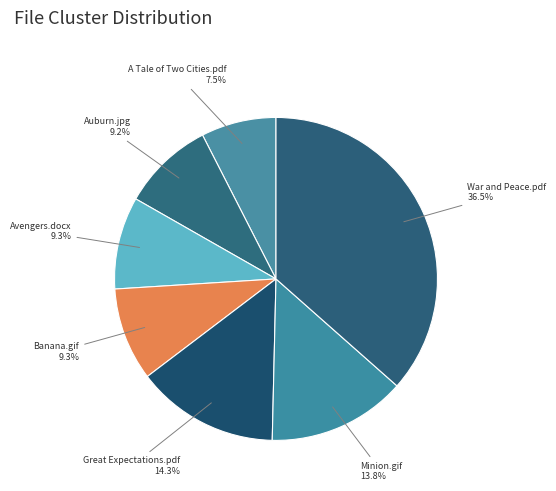

To the nearest percent, what portion does Banana.gif represent?

9%